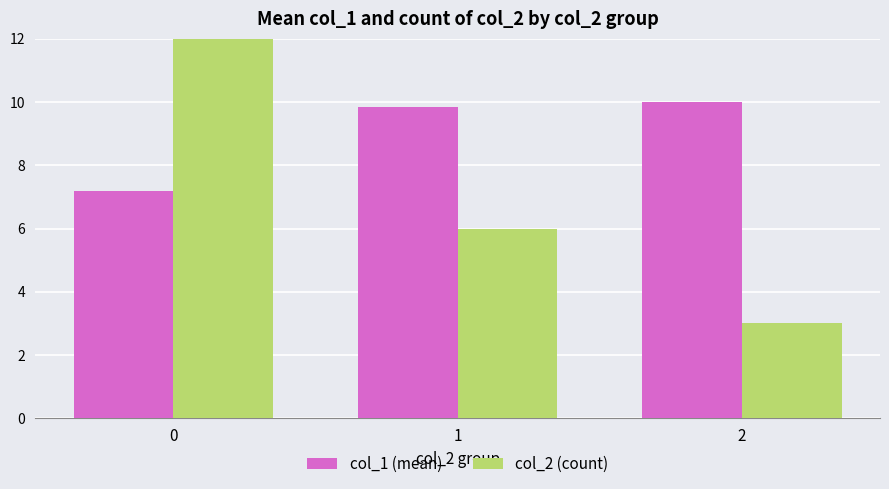

At 0, list the series in order from smallest to largest.

col_1 (mean), col_2 (count)